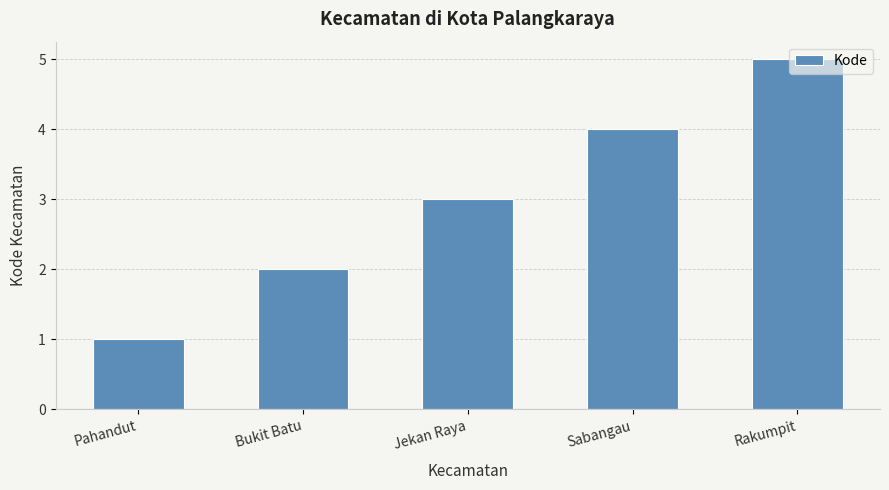

What value does the data have at Jekan Raya?

3